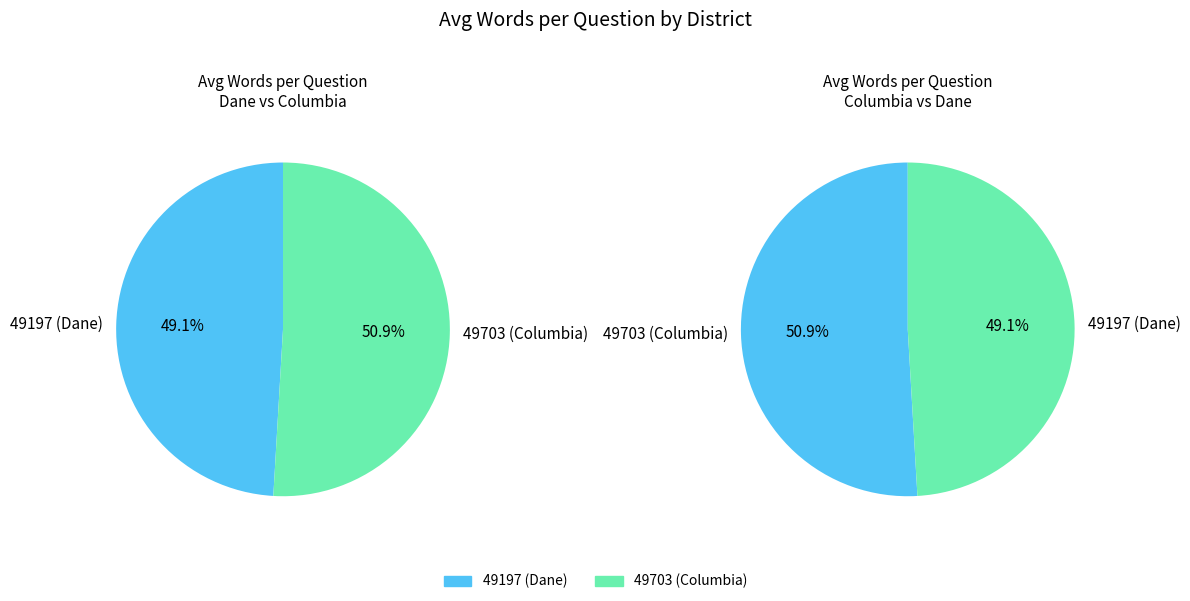

Combined, what portion of the pie is 49197 (Dane) and 49703 (Columbia)?

100.0%